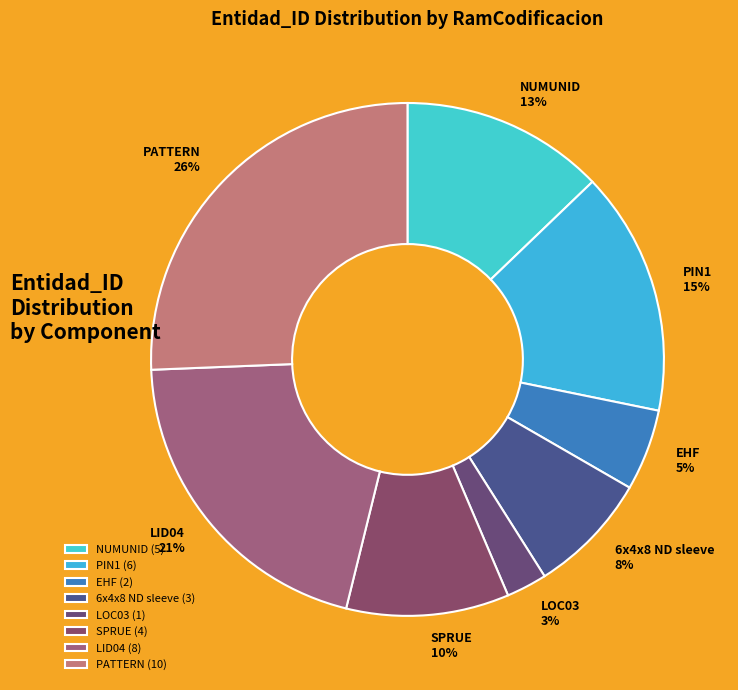

What percentage is the NUMUNID slice, to the nearest percent?

13%